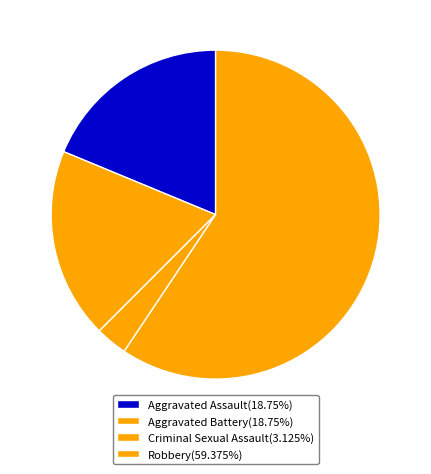

How many slices are in this pie chart?

4